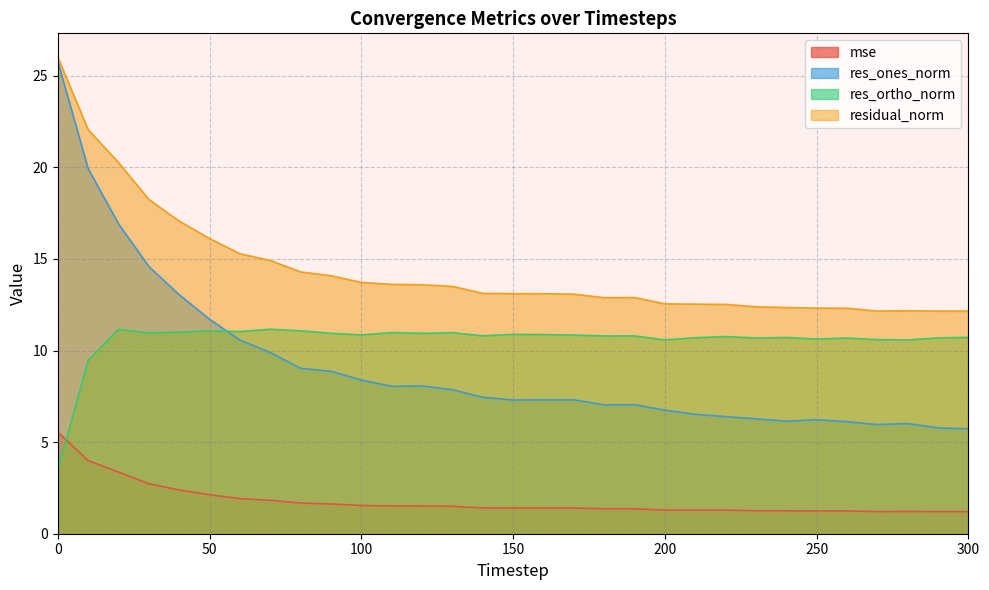

In res_ones_norm, how many points are lower than both neighbors (excluding endpoints)?

5